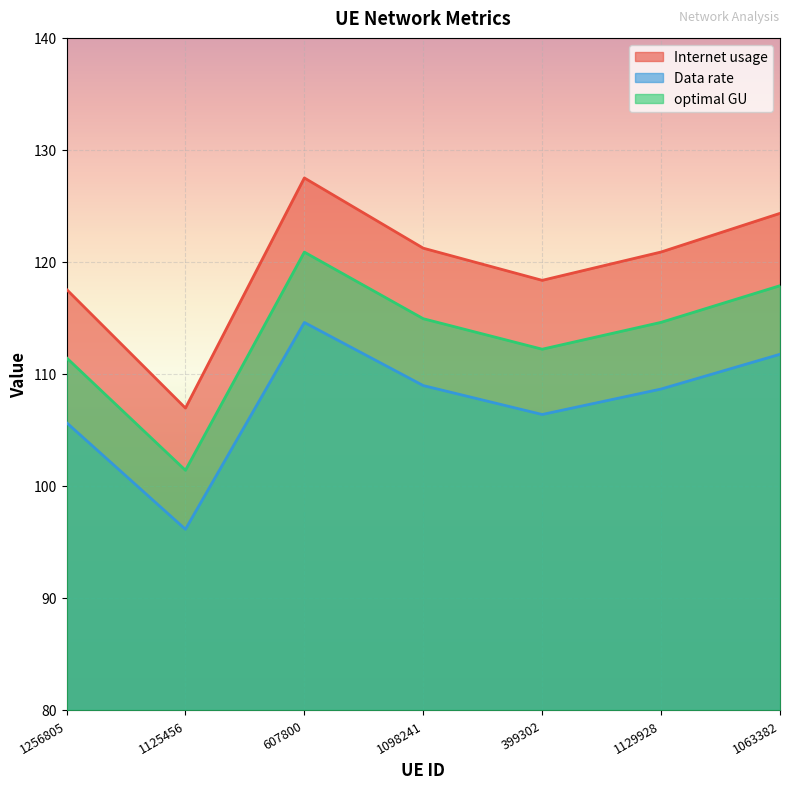

What is the sum of the Internet usage values at 1063382 and 1098241?

245.6